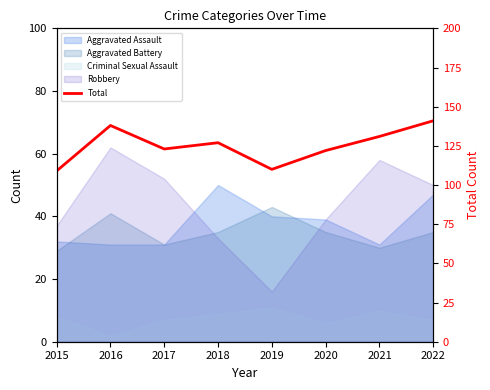

How many values are below 127?

4